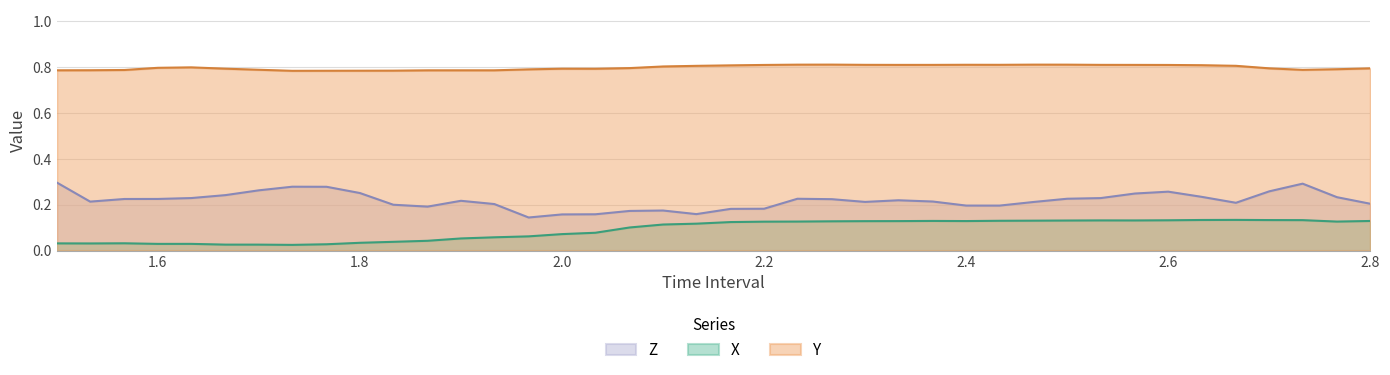

Which series has the largest range (max minus min)?

Z